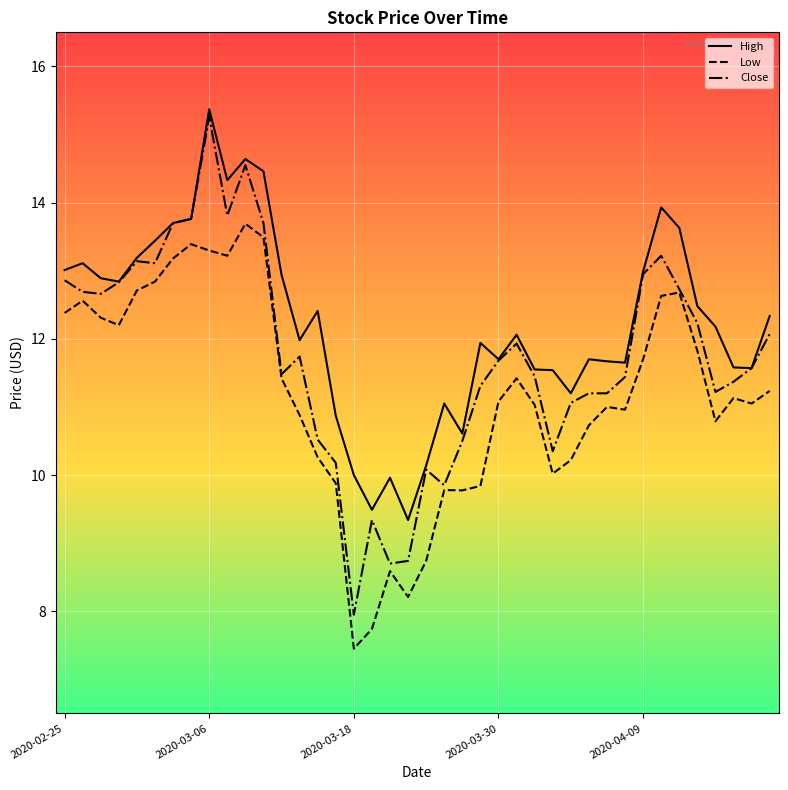

Which series has the largest total across all categories?

High